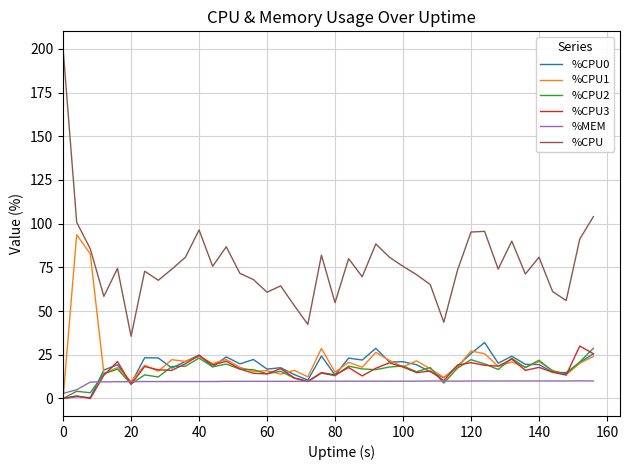

Which series has the largest total across all categories?

%CPU